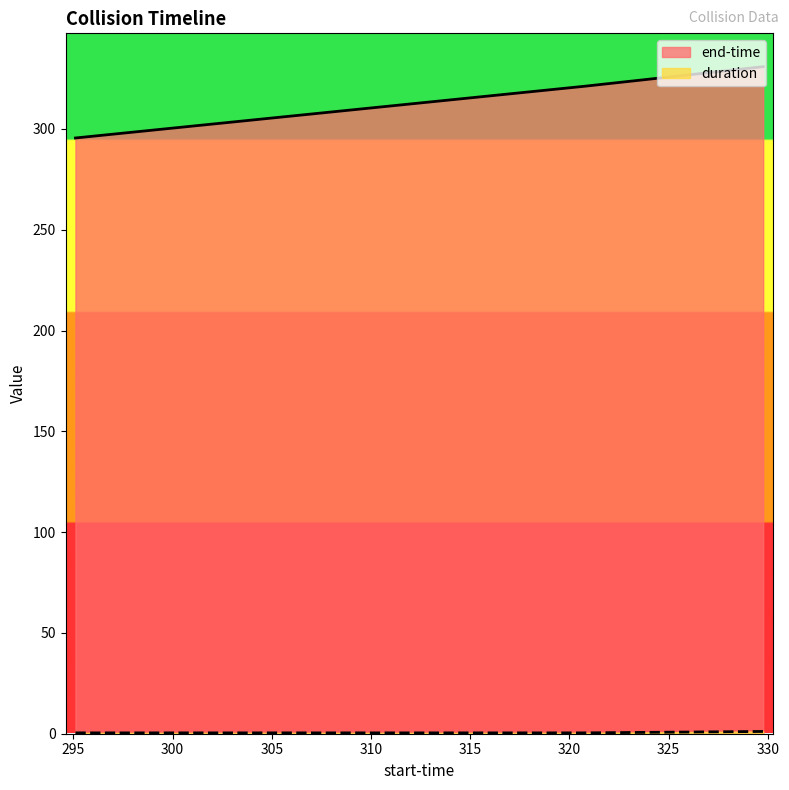

At 320.725, list the series in order from largest to smallest.

end-time, duration